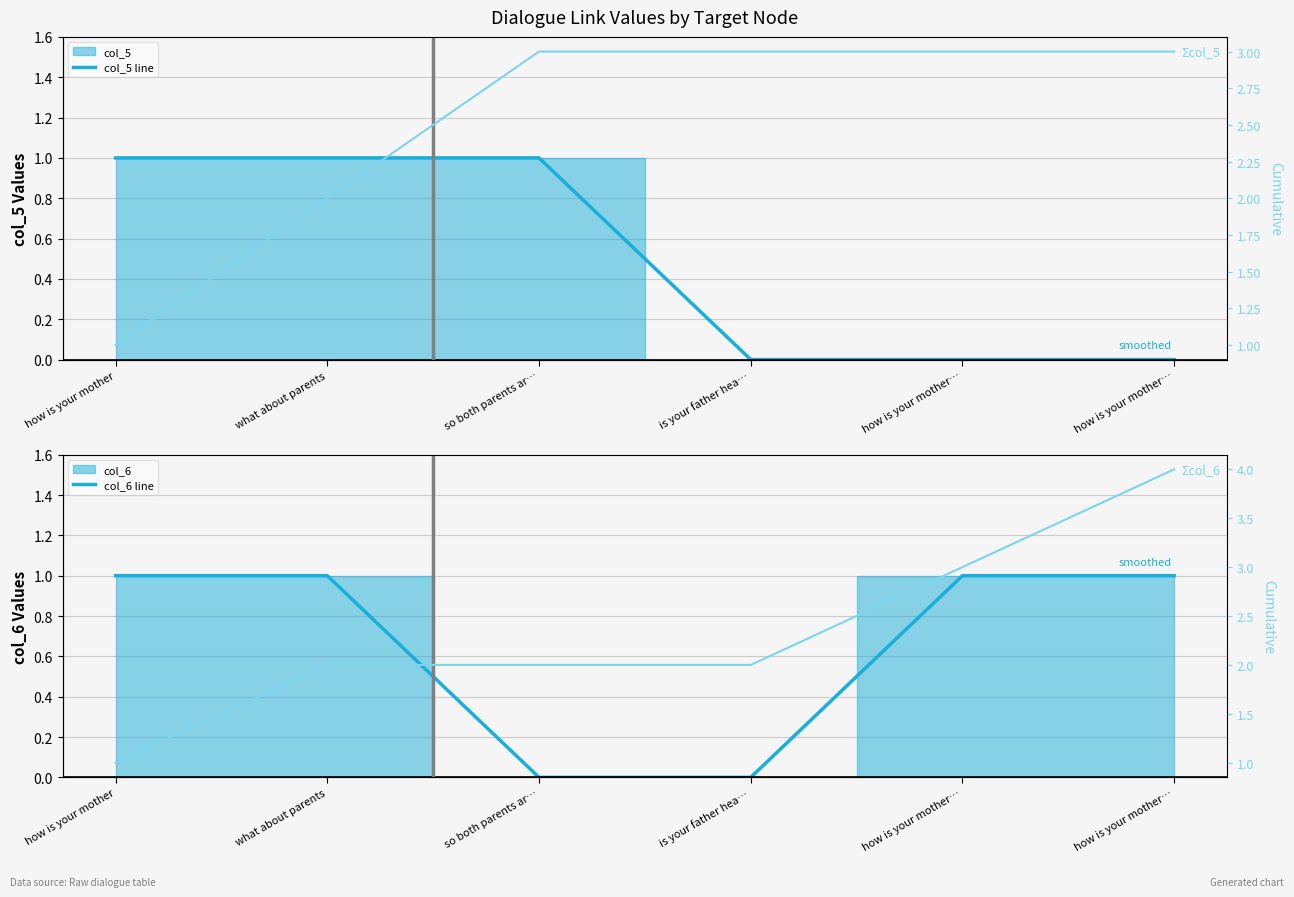

Which category has the highest value in the col_5 line series?

how is your mother